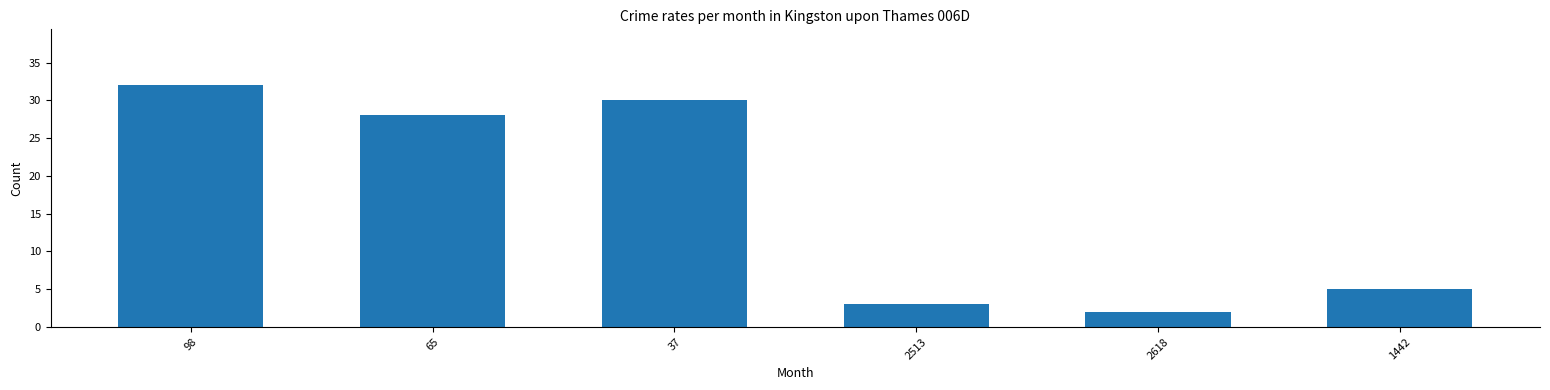

Reading left to right, list all the values displayed in this chart.

98=32	65=28	37=30	2513=3	2618=2	1442=5